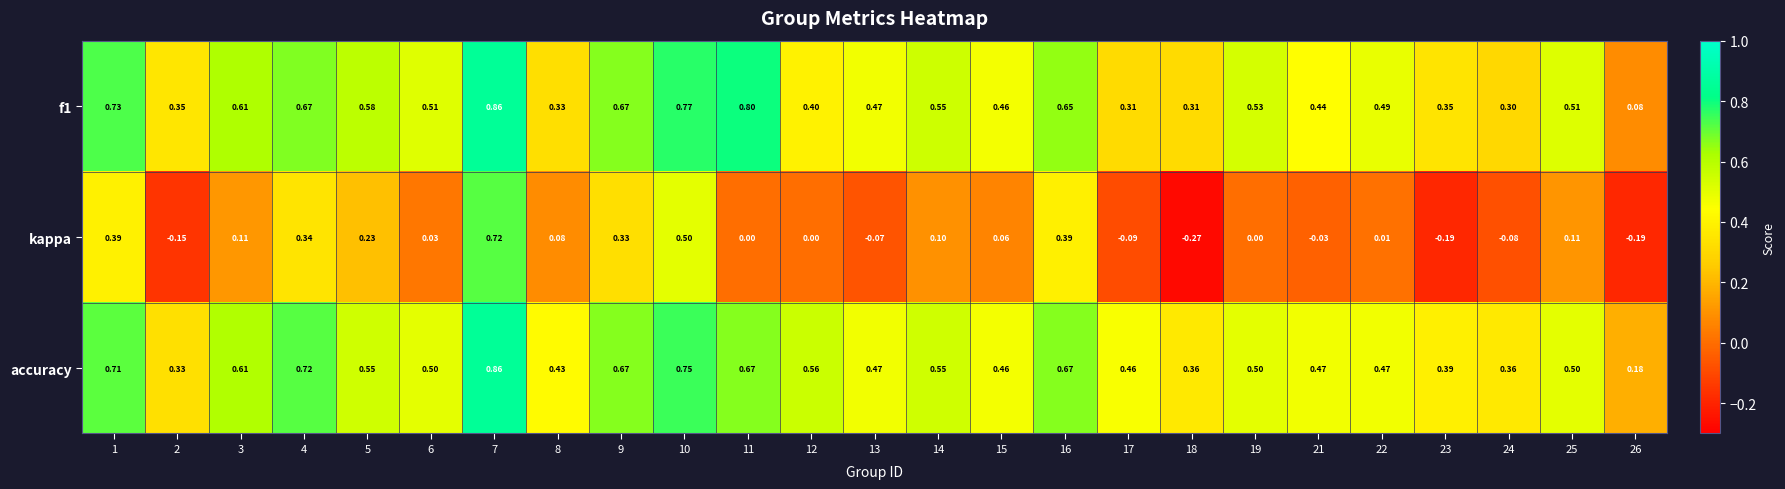

Which series has the largest range (max minus min)?

kappa